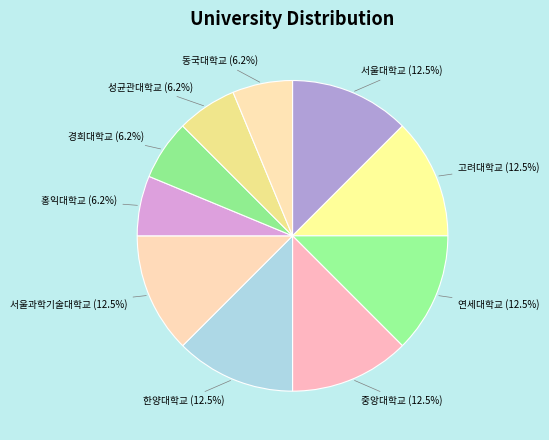

How many slices are in this pie chart?

10